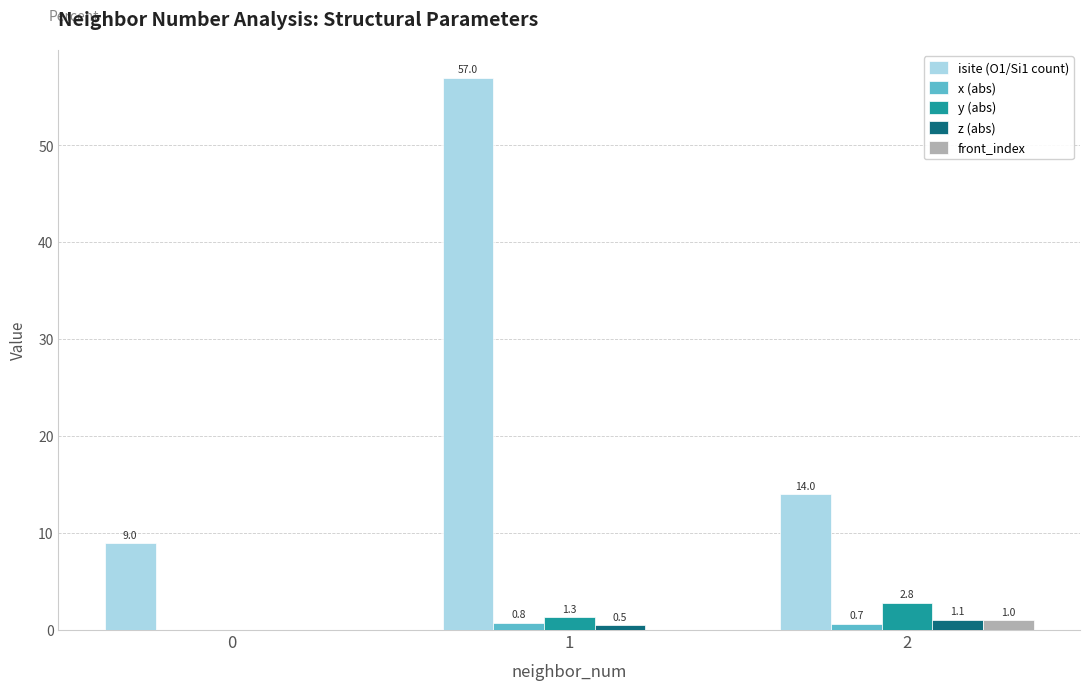

Reading left to right, list all the values displayed in this chart.

isite (O1/Si1 count): 9.0	57.0	14.0
x (abs): 0.0	0.8	0.7
y (abs): 0.0	1.3	2.8
z (abs): 0.0	0.5	1.1
front_index: 0.0	0.0	1.0